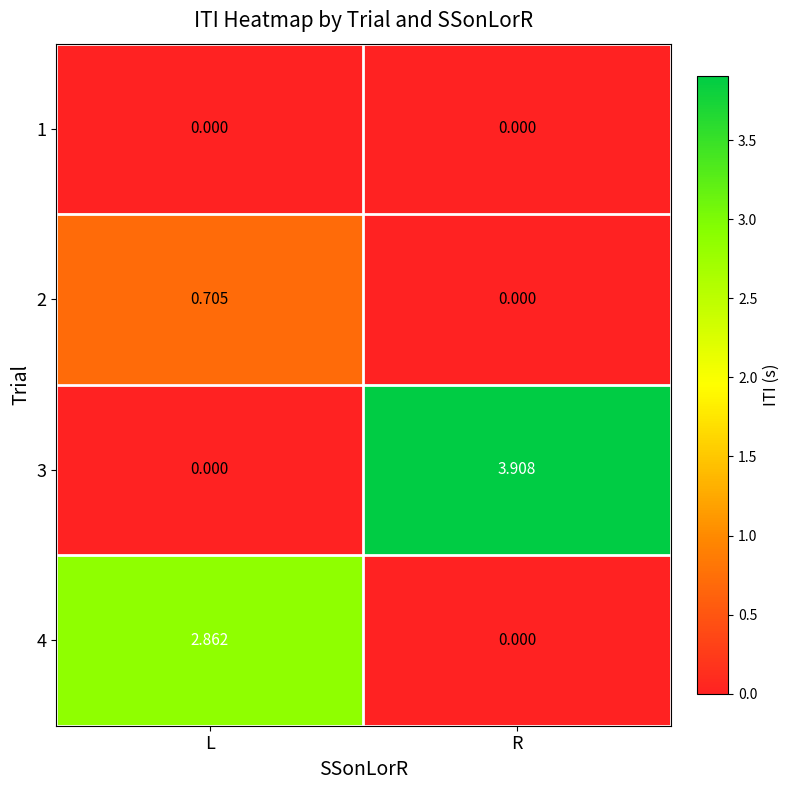

List the labels in order of 3 value, smallest first.

L, R